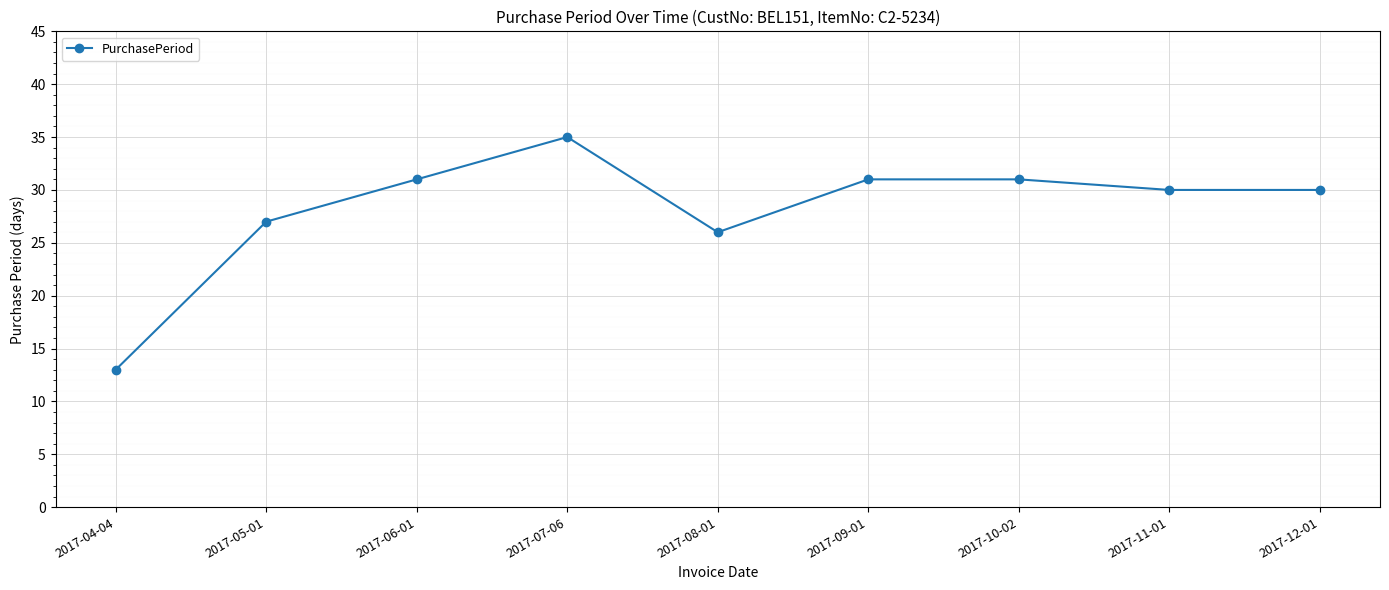

How many data points does each series have?

9